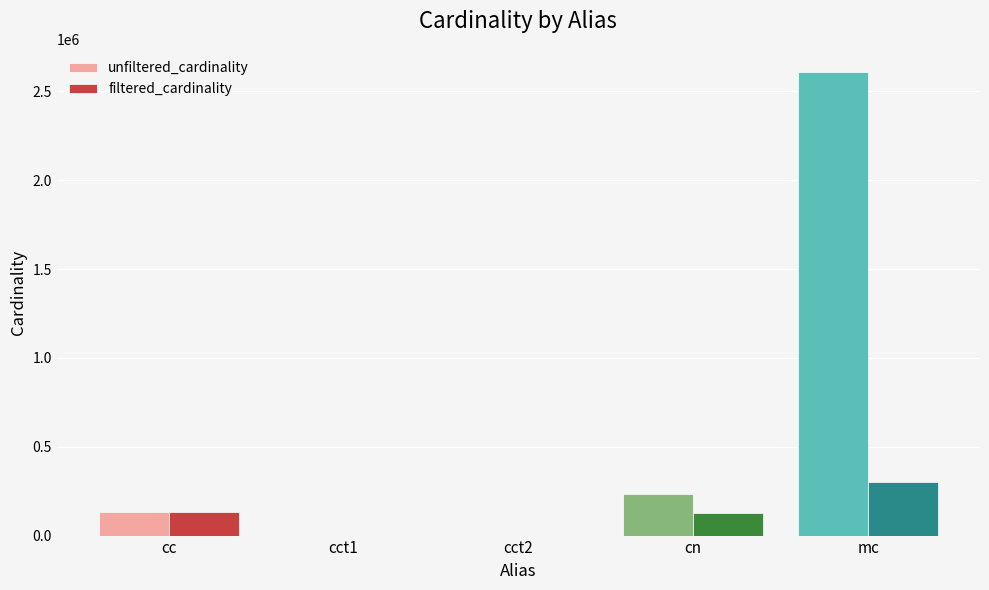

Which category has the highest value in the filtered_cardinality series?

mc